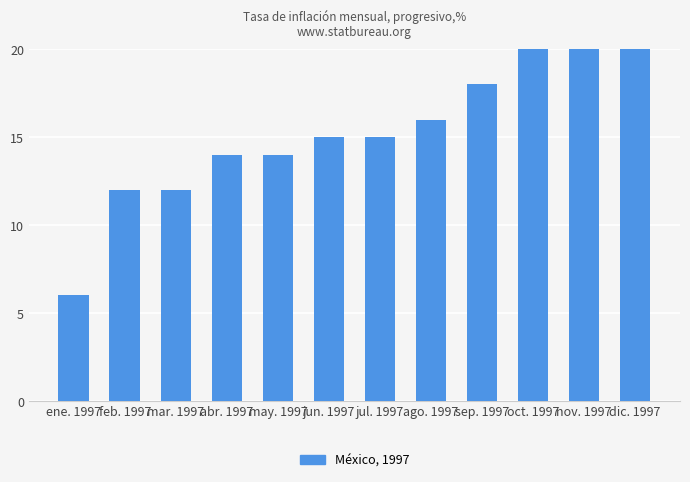

Reading right to left, extract all data points from this chart.

1646	22	22	18	16	15	15	14	14	12	12	6